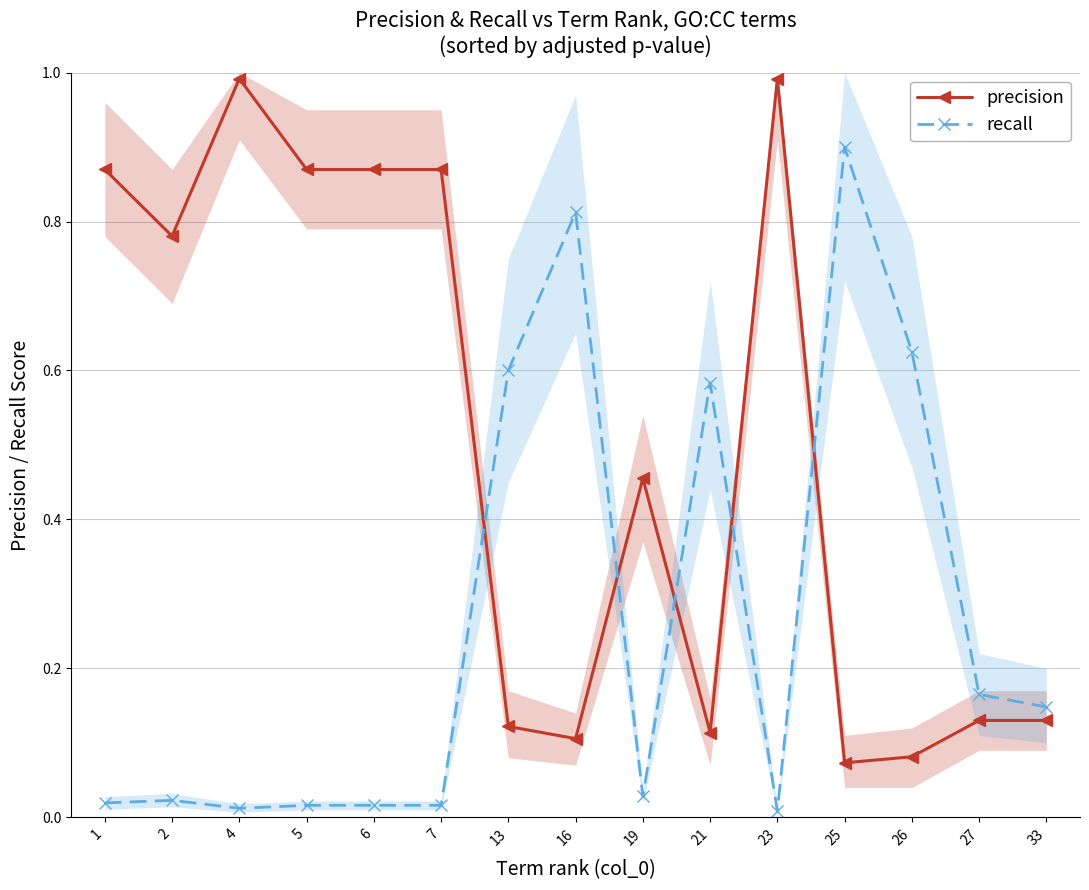

What is the difference between the highest and lowest values at 26?

0.5